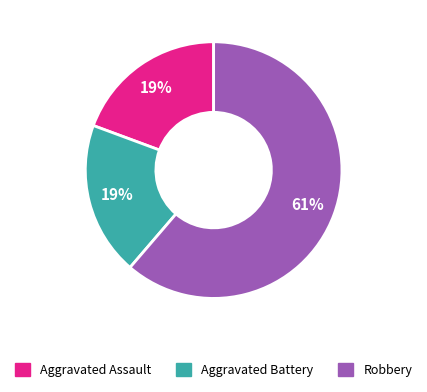

Is it true that Aggravated Assault is 19% of the pie?

True